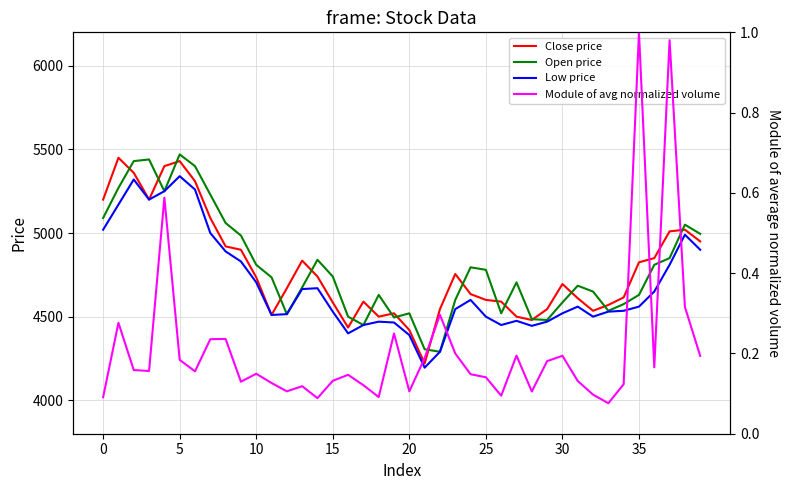

Rank the series by their maximum value, from lowest to highest.

Module of avg normalized volume, Low price, Close price, Open price